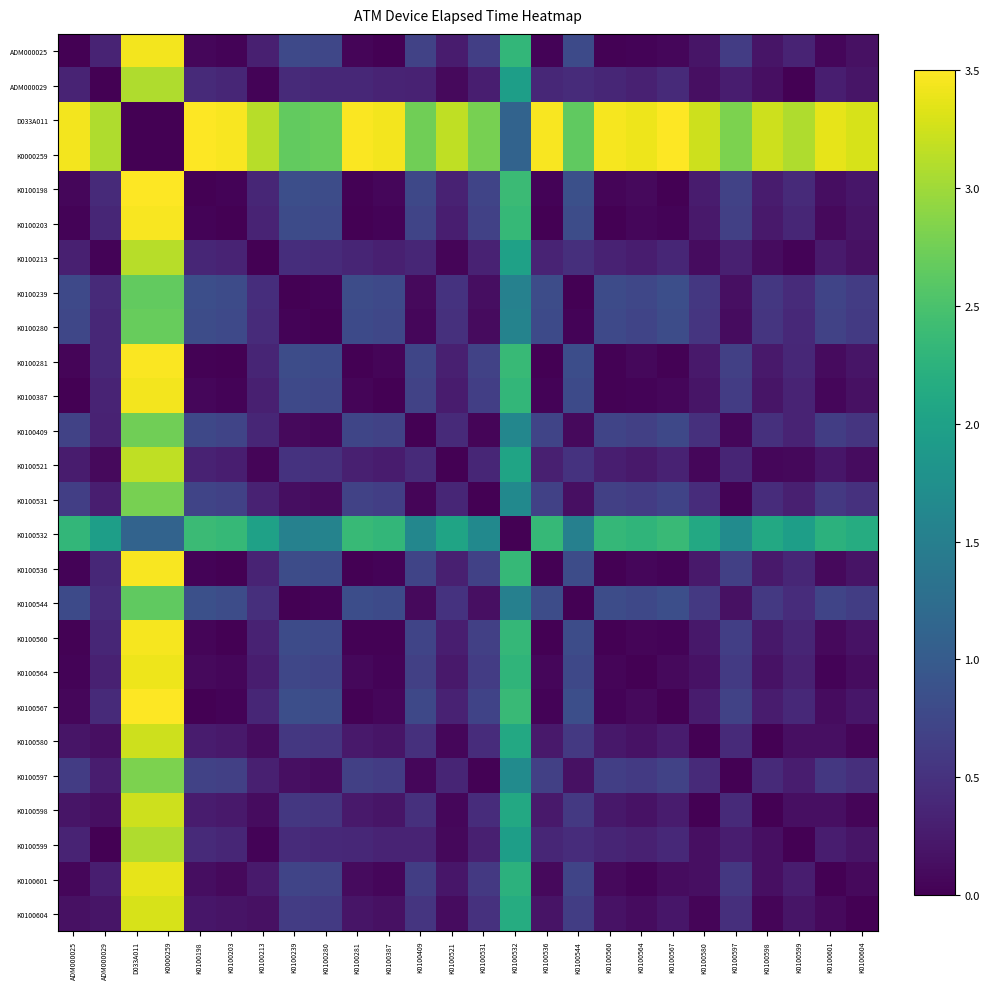

Reading left to right, extract all data points from this chart.

ADM000025: ADM000025=0.0	ADM000029=0.3	D033A011=3.4	K0000259=3.4	K0100198=0.1	K0100203=0.0	K0100213=0.3	K0100239=0.8	K0100280=0.7	K0100281=0.0	K0100387=0.0	K0100409=0.7	K0100521=0.3	K0100531=0.6	K0100532=2.3	K0100536=0.0	K0100544=0.8	K0100560=0.0	K0100564=0.0	K0100567=0.1	K0100580=0.2	K0100597=0.6	K0100598=0.2	K0100599=0.3	K0100601=0.1	K0100604=0.2
ADM000029: ADM000025=0.3	ADM000029=0.0	D033A011=3.1	K0000259=3.1	K0100198=0.4	K0100203=0.4	K0100213=0.0	K0100239=0.4	K0100280=0.4	K0100281=0.4	K0100387=0.3	K0100409=0.3	K0100521=0.1	K0100531=0.3	K0100532=2.0	K0100536=0.4	K0100544=0.4	K0100560=0.4	K0100564=0.3	K0100567=0.4	K0100580=0.1	K0100597=0.3	K0100598=0.1	K0100599=0.0	K0100601=0.3	K0100604=0.2
D033A011: ADM000025=3.4	ADM000029=3.1	D033A011=0.0	K0000259=0.0	K0100198=3.5	K0100203=3.5	K0100213=3.1	K0100239=2.7	K0100280=2.7	K0100281=3.5	K0100387=3.4	K0100409=2.7	K0100521=3.2	K0100531=2.8	K0100532=1.1	K0100536=3.5	K0100544=2.6	K0100560=3.5	K0100564=3.4	K0100567=3.5	K0100580=3.2	K0100597=2.8	K0100598=3.2	K0100599=3.1	K0100601=3.4	K0100604=3.3
K0000259: ADM000025=3.4	ADM000029=3.1	D033A011=0.0	K0000259=0.0	K0100198=3.5	K0100203=3.5	K0100213=3.1	K0100239=2.7	K0100280=2.7	K0100281=3.5	K0100387=3.4	K0100409=2.7	K0100521=3.2	K0100531=2.8	K0100532=1.1	K0100536=3.5	K0100544=2.6	K0100560=3.5	K0100564=3.4	K0100567=3.5	K0100580=3.2	K0100597=2.8	K0100598=3.2	K0100599=3.1	K0100601=3.4	K0100604=3.3
K0100198: ADM000025=0.1	ADM000029=0.4	D033A011=3.5	K0000259=3.5	K0100198=0.0	K0100203=0.0	K0100213=0.4	K0100239=0.8	K0100280=0.8	K0100281=0.0	K0100387=0.1	K0100409=0.8	K0100521=0.3	K0100531=0.7	K0100532=2.4	K0100536=0.0	K0100544=0.9	K0100560=0.0	K0100564=0.1	K0100567=0.0	K0100580=0.3	K0100597=0.7	K0100598=0.3	K0100599=0.4	K0100601=0.1	K0100604=0.2
K0100203: ADM000025=0.0	ADM000029=0.4	D033A011=3.5	K0000259=3.5	K0100198=0.0	K0100203=0.0	K0100213=0.3	K0100239=0.8	K0100280=0.8	K0100281=0.0	K0100387=0.0	K0100409=0.7	K0100521=0.3	K0100531=0.7	K0100532=2.3	K0100536=0.0	K0100544=0.8	K0100560=0.0	K0100564=0.1	K0100567=0.0	K0100580=0.2	K0100597=0.7	K0100598=0.2	K0100599=0.4	K0100601=0.1	K0100604=0.2
K0100213: ADM000025=0.3	ADM000029=0.0	D033A011=3.1	K0000259=3.1	K0100198=0.4	K0100203=0.3	K0100213=0.0	K0100239=0.5	K0100280=0.4	K0100281=0.4	K0100387=0.3	K0100409=0.4	K0100521=0.0	K0100531=0.3	K0100532=2.0	K0100536=0.3	K0100544=0.5	K0100560=0.3	K0100564=0.3	K0100567=0.4	K0100580=0.1	K0100597=0.3	K0100598=0.1	K0100599=0.0	K0100601=0.3	K0100604=0.2
K0100239: ADM000025=0.8	ADM000029=0.4	D033A011=2.7	K0000259=2.7	K0100198=0.8	K0100203=0.8	K0100213=0.5	K0100239=0.0	K0100280=0.0	K0100281=0.8	K0100387=0.8	K0100409=0.1	K0100521=0.5	K0100531=0.1	K0100532=1.5	K0100536=0.8	K0100544=0.0	K0100560=0.8	K0100564=0.7	K0100567=0.8	K0100580=0.6	K0100597=0.1	K0100598=0.6	K0100599=0.4	K0100601=0.7	K0100604=0.6
K0100280: ADM000025=0.7	ADM000029=0.4	D033A011=2.7	K0000259=2.7	K0100198=0.8	K0100203=0.8	K0100213=0.4	K0100239=0.0	K0100280=0.0	K0100281=0.8	K0100387=0.7	K0100409=0.1	K0100521=0.5	K0100531=0.1	K0100532=1.6	K0100536=0.8	K0100544=0.0	K0100560=0.8	K0100564=0.7	K0100567=0.8	K0100580=0.5	K0100597=0.1	K0100598=0.5	K0100599=0.4	K0100601=0.7	K0100604=0.6
K0100281: ADM000025=0.0	ADM000029=0.4	D033A011=3.5	K0000259=3.5	K0100198=0.0	K0100203=0.0	K0100213=0.4	K0100239=0.8	K0100280=0.8	K0100281=0.0	K0100387=0.0	K0100409=0.7	K0100521=0.3	K0100531=0.7	K0100532=2.4	K0100536=0.0	K0100544=0.8	K0100560=0.0	K0100564=0.1	K0100567=0.0	K0100580=0.2	K0100597=0.7	K0100598=0.2	K0100599=0.4	K0100601=0.1	K0100604=0.2
K0100387: ADM000025=0.0	ADM000029=0.3	D033A011=3.4	K0000259=3.4	K0100198=0.1	K0100203=0.0	K0100213=0.3	K0100239=0.8	K0100280=0.7	K0100281=0.0	K0100387=0.0	K0100409=0.7	K0100521=0.3	K0100531=0.6	K0100532=2.3	K0100536=0.0	K0100544=0.8	K0100560=0.0	K0100564=0.0	K0100567=0.1	K0100580=0.2	K0100597=0.6	K0100598=0.2	K0100599=0.3	K0100601=0.1	K0100604=0.2
K0100409: ADM000025=0.7	ADM000029=0.3	D033A011=2.7	K0000259=2.7	K0100198=0.8	K0100203=0.7	K0100213=0.4	K0100239=0.1	K0100280=0.1	K0100281=0.7	K0100387=0.7	K0100409=0.0	K0100521=0.4	K0100531=0.0	K0100532=1.6	K0100536=0.7	K0100544=0.1	K0100560=0.7	K0100564=0.7	K0100567=0.8	K0100580=0.5	K0100597=0.1	K0100598=0.5	K0100599=0.3	K0100601=0.6	K0100604=0.5
K0100521: ADM000025=0.3	ADM000029=0.1	D033A011=3.2	K0000259=3.2	K0100198=0.3	K0100203=0.3	K0100213=0.0	K0100239=0.5	K0100280=0.5	K0100281=0.3	K0100387=0.3	K0100409=0.4	K0100521=0.0	K0100531=0.4	K0100532=2.0	K0100536=0.3	K0100544=0.5	K0100560=0.3	K0100564=0.2	K0100567=0.3	K0100580=0.1	K0100597=0.4	K0100598=0.1	K0100599=0.1	K0100601=0.2	K0100604=0.1
K0100531: ADM000025=0.6	ADM000029=0.3	D033A011=2.8	K0000259=2.8	K0100198=0.7	K0100203=0.7	K0100213=0.3	K0100239=0.1	K0100280=0.1	K0100281=0.7	K0100387=0.6	K0100409=0.0	K0100521=0.4	K0100531=0.0	K0100532=1.7	K0100536=0.7	K0100544=0.1	K0100560=0.7	K0100564=0.6	K0100567=0.7	K0100580=0.4	K0100597=0.0	K0100598=0.4	K0100599=0.3	K0100601=0.6	K0100604=0.5
K0100532: ADM000025=2.3	ADM000029=2.0	D033A011=1.1	K0000259=1.1	K0100198=2.4	K0100203=2.3	K0100213=2.0	K0100239=1.5	K0100280=1.6	K0100281=2.4	K0100387=2.3	K0100409=1.6	K0100521=2.0	K0100531=1.7	K0100532=0.0	K0100536=2.3	K0100544=1.5	K0100560=2.3	K0100564=2.3	K0100567=2.4	K0100580=2.1	K0100597=1.7	K0100598=2.1	K0100599=2.0	K0100601=2.3	K0100604=2.2
K0100536: ADM000025=0.0	ADM000029=0.4	D033A011=3.5	K0000259=3.5	K0100198=0.0	K0100203=0.0	K0100213=0.3	K0100239=0.8	K0100280=0.8	K0100281=0.0	K0100387=0.0	K0100409=0.7	K0100521=0.3	K0100531=0.7	K0100532=2.3	K0100536=0.0	K0100544=0.8	K0100560=0.0	K0100564=0.1	K0100567=0.0	K0100580=0.2	K0100597=0.7	K0100598=0.2	K0100599=0.4	K0100601=0.1	K0100604=0.2
K0100544: ADM000025=0.8	ADM000029=0.4	D033A011=2.6	K0000259=2.6	K0100198=0.9	K0100203=0.8	K0100213=0.5	K0100239=0.0	K0100280=0.0	K0100281=0.8	K0100387=0.8	K0100409=0.1	K0100521=0.5	K0100531=0.1	K0100532=1.5	K0100536=0.8	K0100544=0.0	K0100560=0.8	K0100564=0.8	K0100567=0.8	K0100580=0.6	K0100597=0.2	K0100598=0.6	K0100599=0.4	K0100601=0.7	K0100604=0.6
K0100560: ADM000025=0.0	ADM000029=0.4	D033A011=3.5	K0000259=3.5	K0100198=0.0	K0100203=0.0	K0100213=0.3	K0100239=0.8	K0100280=0.8	K0100281=0.0	K0100387=0.0	K0100409=0.7	K0100521=0.3	K0100531=0.7	K0100532=2.3	K0100536=0.0	K0100544=0.8	K0100560=0.0	K0100564=0.1	K0100567=0.0	K0100580=0.2	K0100597=0.6	K0100598=0.2	K0100599=0.4	K0100601=0.1	K0100604=0.2
K0100564: ADM000025=0.0	ADM000029=0.3	D033A011=3.4	K0000259=3.4	K0100198=0.1	K0100203=0.1	K0100213=0.3	K0100239=0.7	K0100280=0.7	K0100281=0.1	K0100387=0.0	K0100409=0.7	K0100521=0.2	K0100531=0.6	K0100532=2.3	K0100536=0.1	K0100544=0.8	K0100560=0.1	K0100564=0.0	K0100567=0.1	K0100580=0.2	K0100597=0.6	K0100598=0.2	K0100599=0.3	K0100601=0.0	K0100604=0.1
K0100567: ADM000025=0.1	ADM000029=0.4	D033A011=3.5	K0000259=3.5	K0100198=0.0	K0100203=0.0	K0100213=0.4	K0100239=0.8	K0100280=0.8	K0100281=0.0	K0100387=0.1	K0100409=0.8	K0100521=0.3	K0100531=0.7	K0100532=2.4	K0100536=0.0	K0100544=0.8	K0100560=0.0	K0100564=0.1	K0100567=0.0	K0100580=0.3	K0100597=0.7	K0100598=0.3	K0100599=0.4	K0100601=0.1	K0100604=0.2
K0100580: ADM000025=0.2	ADM000029=0.1	D033A011=3.2	K0000259=3.2	K0100198=0.3	K0100203=0.2	K0100213=0.1	K0100239=0.6	K0100280=0.5	K0100281=0.2	K0100387=0.2	K0100409=0.5	K0100521=0.1	K0100531=0.4	K0100532=2.1	K0100536=0.2	K0100544=0.6	K0100560=0.2	K0100564=0.2	K0100567=0.3	K0100580=0.0	K0100597=0.4	K0100598=0.0	K0100599=0.1	K0100601=0.1	K0100604=0.1
K0100597: ADM000025=0.6	ADM000029=0.3	D033A011=2.8	K0000259=2.8	K0100198=0.7	K0100203=0.7	K0100213=0.3	K0100239=0.1	K0100280=0.1	K0100281=0.7	K0100387=0.6	K0100409=0.1	K0100521=0.4	K0100531=0.0	K0100532=1.7	K0100536=0.7	K0100544=0.2	K0100560=0.6	K0100564=0.6	K0100567=0.7	K0100580=0.4	K0100597=0.0	K0100598=0.4	K0100599=0.3	K0100601=0.6	K0100604=0.5
K0100598: ADM000025=0.2	ADM000029=0.1	D033A011=3.2	K0000259=3.2	K0100198=0.3	K0100203=0.2	K0100213=0.1	K0100239=0.6	K0100280=0.5	K0100281=0.2	K0100387=0.2	K0100409=0.5	K0100521=0.1	K0100531=0.4	K0100532=2.1	K0100536=0.2	K0100544=0.6	K0100560=0.2	K0100564=0.2	K0100567=0.3	K0100580=0.0	K0100597=0.4	K0100598=0.0	K0100599=0.1	K0100601=0.1	K0100604=0.1
K0100599: ADM000025=0.3	ADM000029=0.0	D033A011=3.1	K0000259=3.1	K0100198=0.4	K0100203=0.4	K0100213=0.0	K0100239=0.4	K0100280=0.4	K0100281=0.4	K0100387=0.3	K0100409=0.3	K0100521=0.1	K0100531=0.3	K0100532=2.0	K0100536=0.4	K0100544=0.4	K0100560=0.4	K0100564=0.3	K0100567=0.4	K0100580=0.1	K0100597=0.3	K0100598=0.1	K0100599=0.0	K0100601=0.3	K0100604=0.2
K0100601: ADM000025=0.1	ADM000029=0.3	D033A011=3.4	K0000259=3.4	K0100198=0.1	K0100203=0.1	K0100213=0.3	K0100239=0.7	K0100280=0.7	K0100281=0.1	K0100387=0.1	K0100409=0.6	K0100521=0.2	K0100531=0.6	K0100532=2.3	K0100536=0.1	K0100544=0.7	K0100560=0.1	K0100564=0.0	K0100567=0.1	K0100580=0.1	K0100597=0.6	K0100598=0.1	K0100599=0.3	K0100601=0.0	K0100604=0.1
K0100604: ADM000025=0.2	ADM000029=0.2	D033A011=3.3	K0000259=3.3	K0100198=0.2	K0100203=0.2	K0100213=0.2	K0100239=0.6	K0100280=0.6	K0100281=0.2	K0100387=0.2	K0100409=0.5	K0100521=0.1	K0100531=0.5	K0100532=2.2	K0100536=0.2	K0100544=0.6	K0100560=0.2	K0100564=0.1	K0100567=0.2	K0100580=0.1	K0100597=0.5	K0100598=0.1	K0100599=0.2	K0100601=0.1	K0100604=0.0